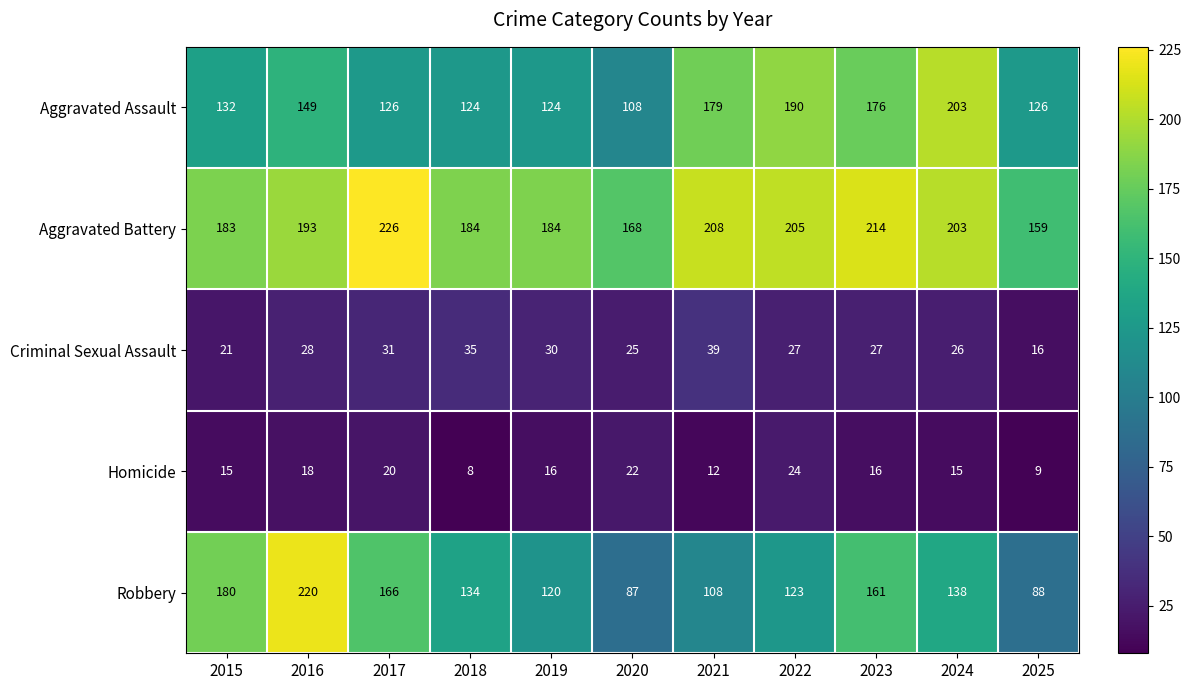

What is the spread (max minus min) of values at 2020?

146